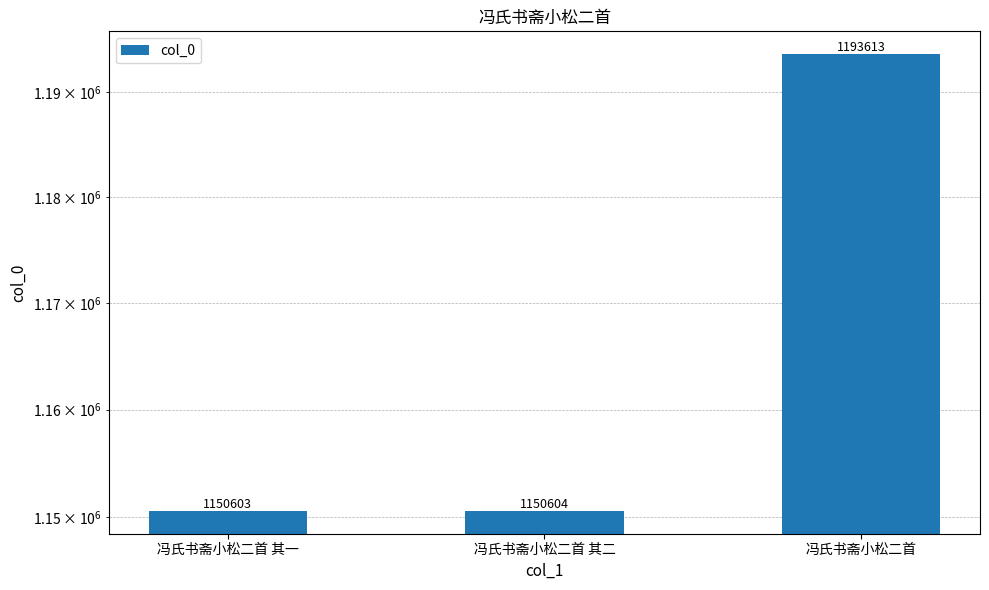

What is the label of the 1st bar from the left?

冯氏书斋小松二首 其一